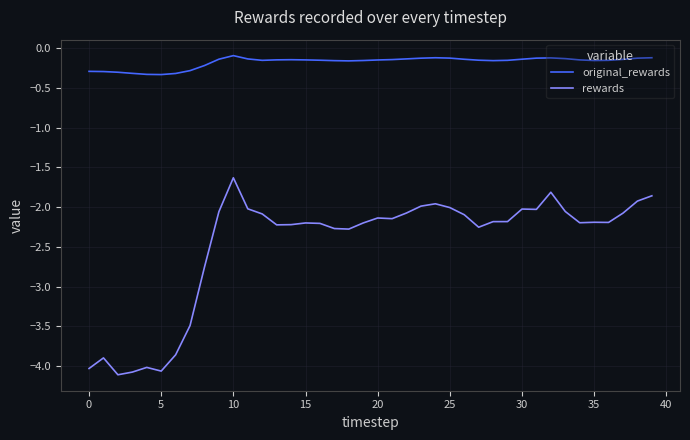

Rank the series by their average value, from highest to lowest.

original_rewards, rewards